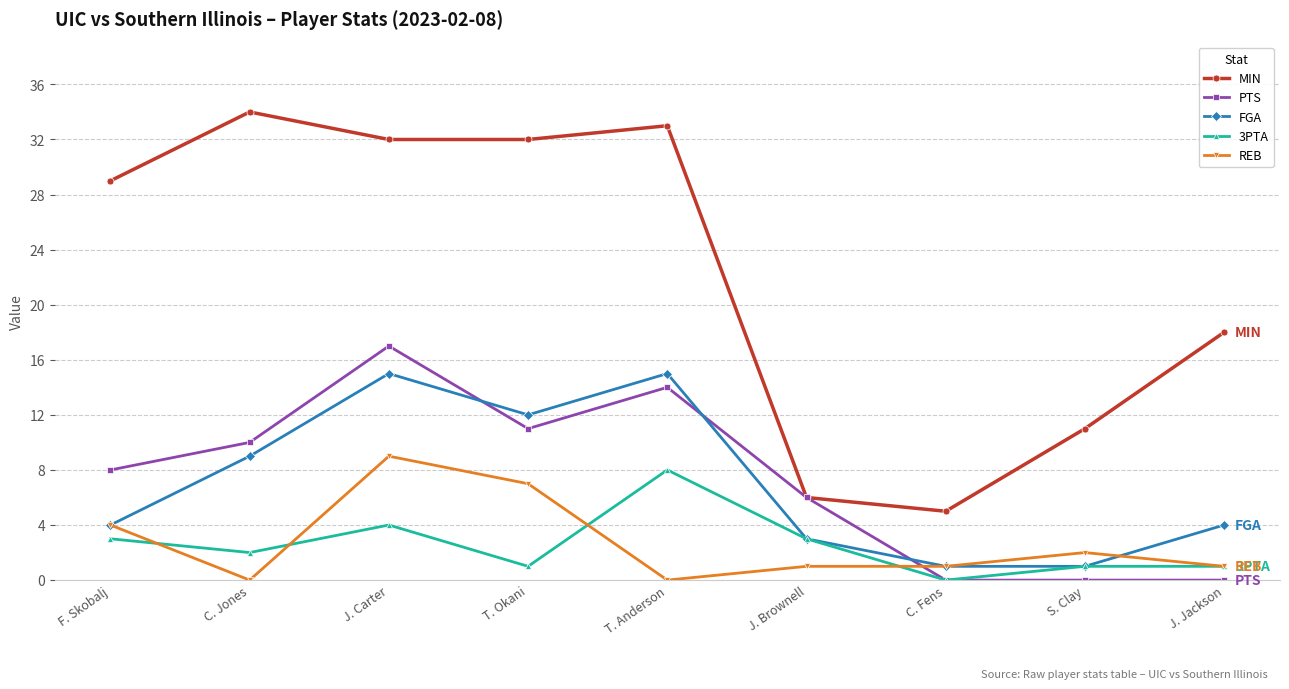

Reading right to left, list all the values displayed in this chart.

MIN: 18	11	5	6	33	32	32	34	29
PTS: 0	0	0	6	14	11	17	10	8
FGA: 4	1	1	3	15	12	15	9	4
3PTA: 1	1	0	3	8	1	4	2	3
REB: 1	2	1	1	0	7	9	0	4